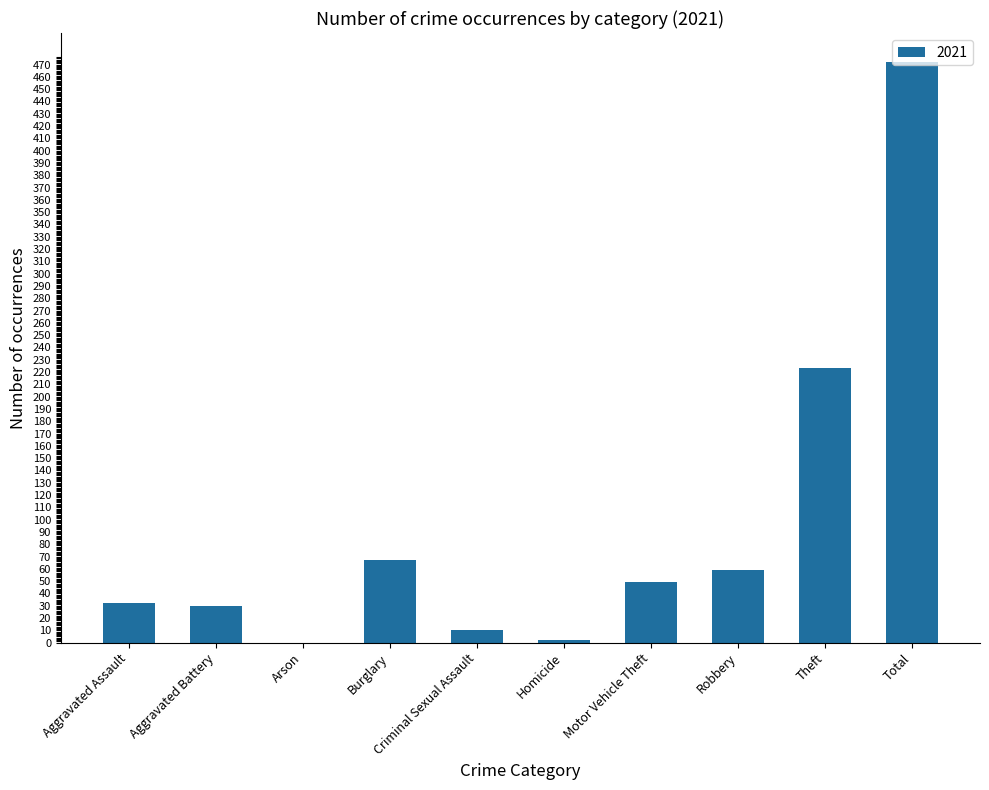

Reading left to right, list all the values displayed in this chart.

Aggravated Assault=32	Aggravated Battery=30	Arson=0	Burglary=67	Criminal Sexual Assault=10	Homicide=2	Motor Vehicle Theft=49	Robbery=59	Theft=223	Total=472